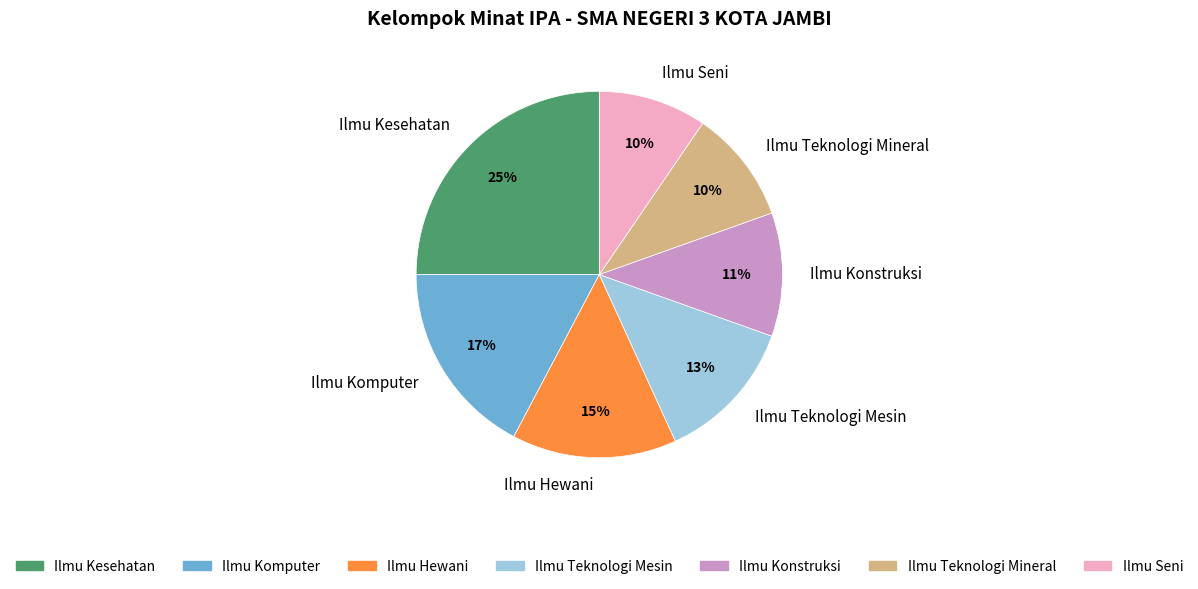

What is the largest slice in the pie chart?

Ilmu Kesehatan